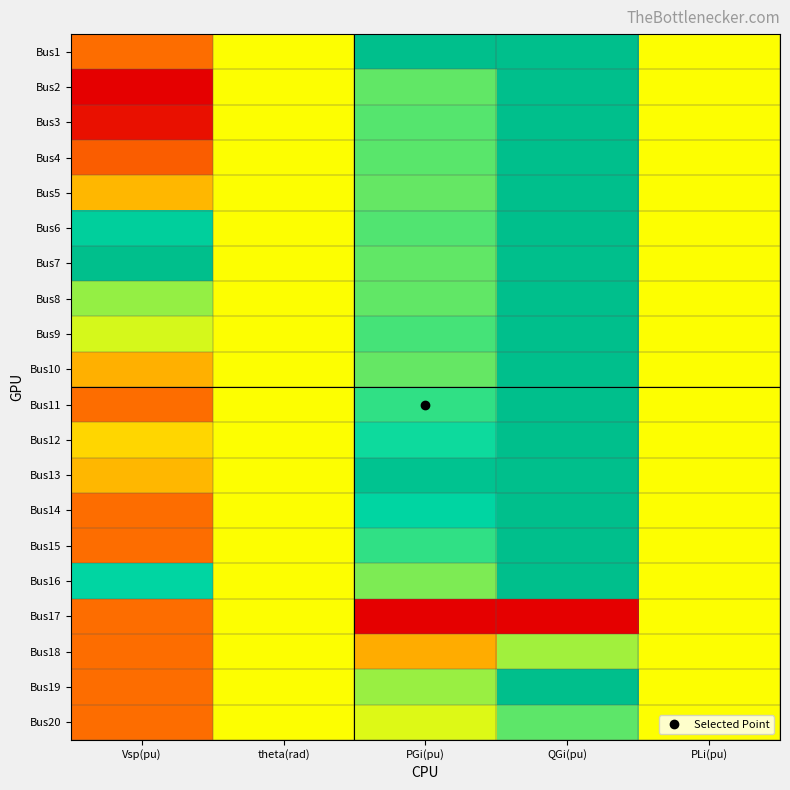

What is the spread (max minus min) of values at PGi(pu)?

1.0